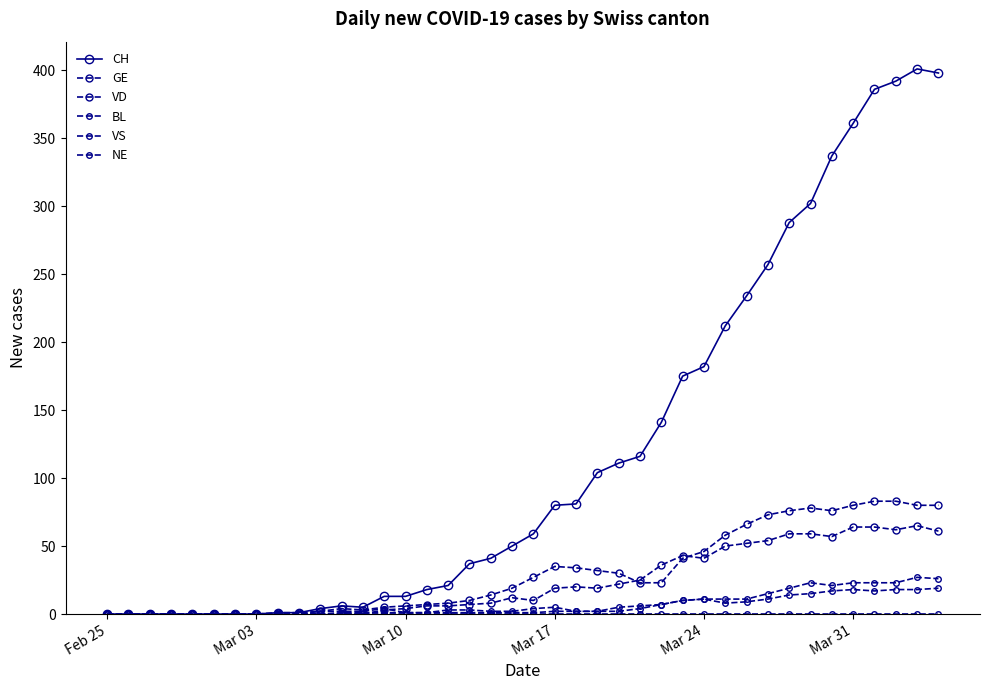

How many lines are shown in the chart?

6